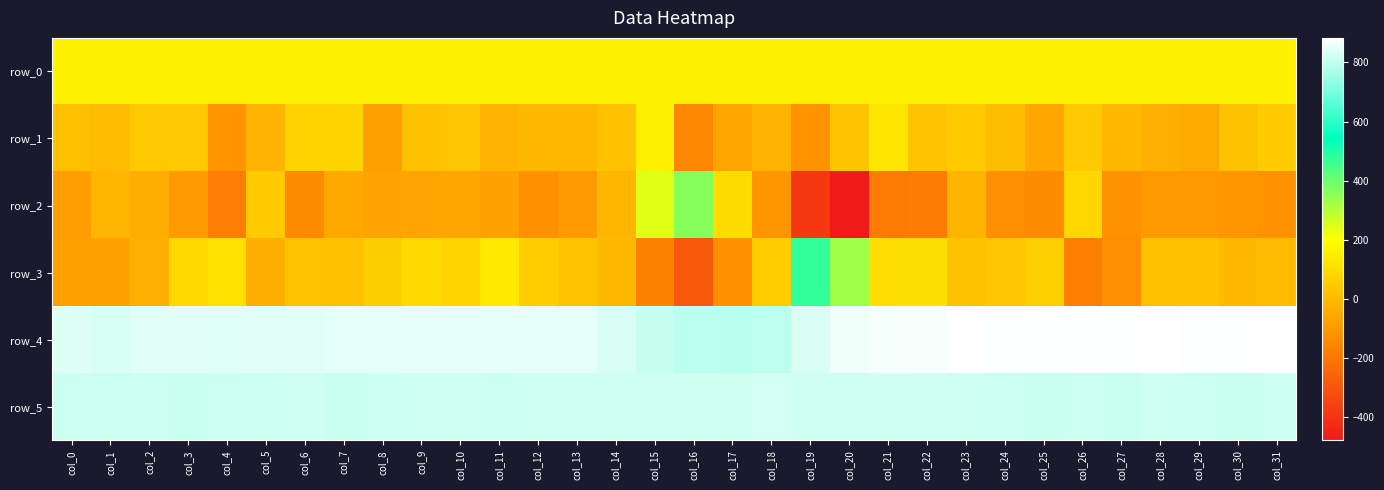

Where is row_0 nearest to the value 167?

col_9